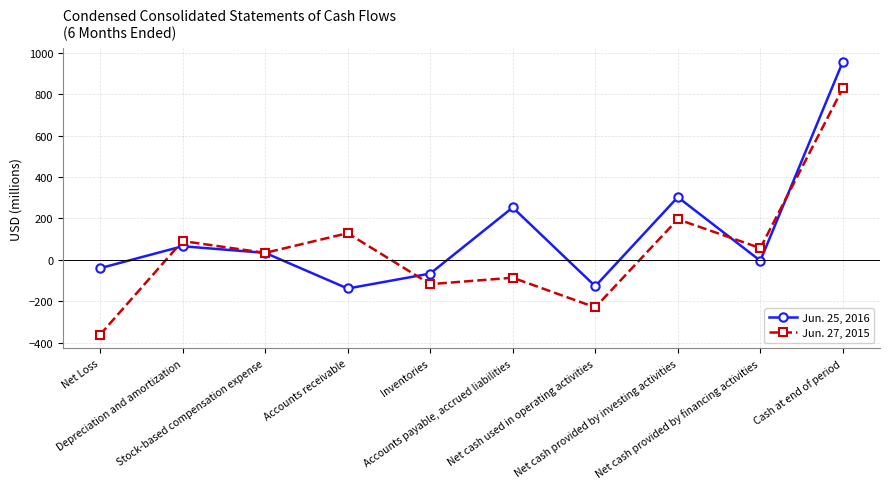

At which label is Jun. 25, 2016 closest to 409?

Net cash provided by investing activities